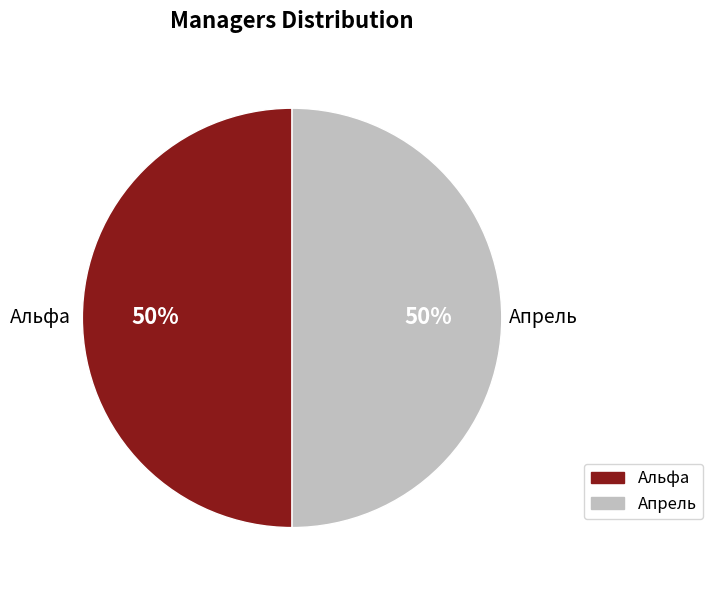

To the nearest percent, what is the combined percentage of Альфа and Апрель?

100%